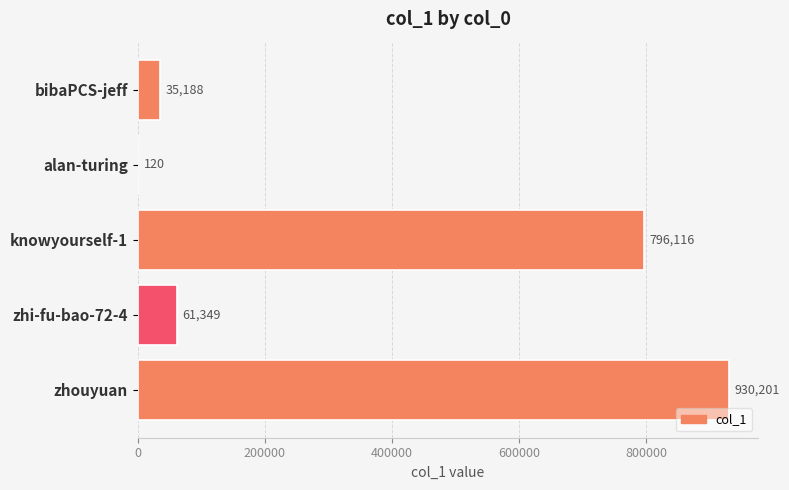

Approximately how many times larger is the value at knowyourself-1 compared to zhouyuan?

0.9